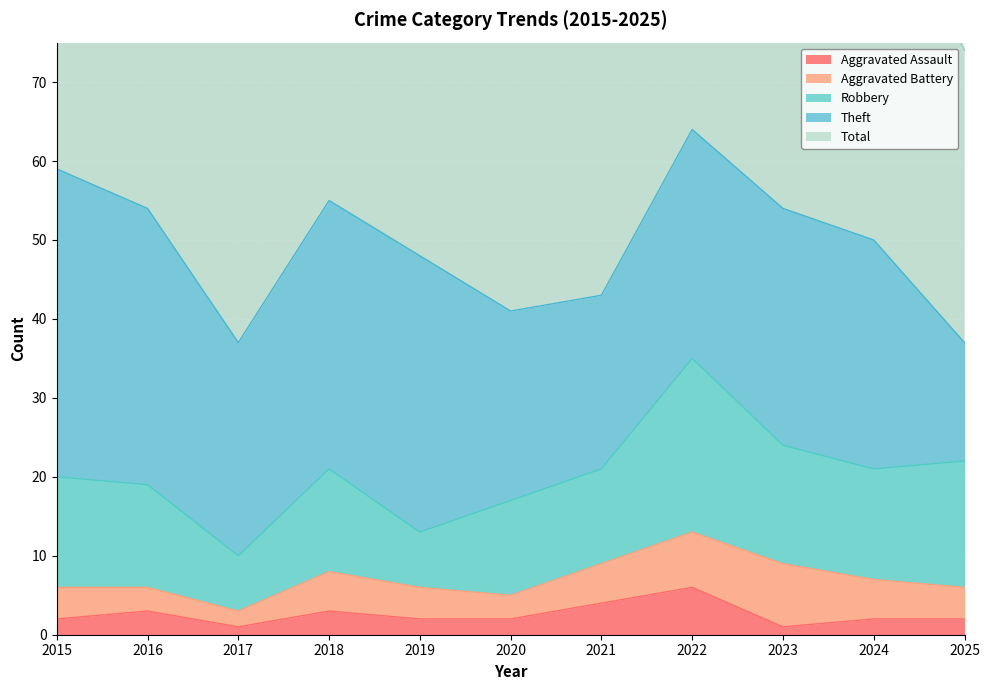

Reading left to right, transcribe all the data shown in this chart.

Aggravated Assault: 2	3	1	3	2	2	4	6	1	2	2
Aggravated Battery: 4	3	2	5	4	3	5	7	8	5	4
Robbery: 14	13	7	13	7	12	12	22	15	14	16
Theft: 39	35	27	34	35	24	22	29	30	29	15
Total: 59	55	39	55	48	42	43	65	56	50	37